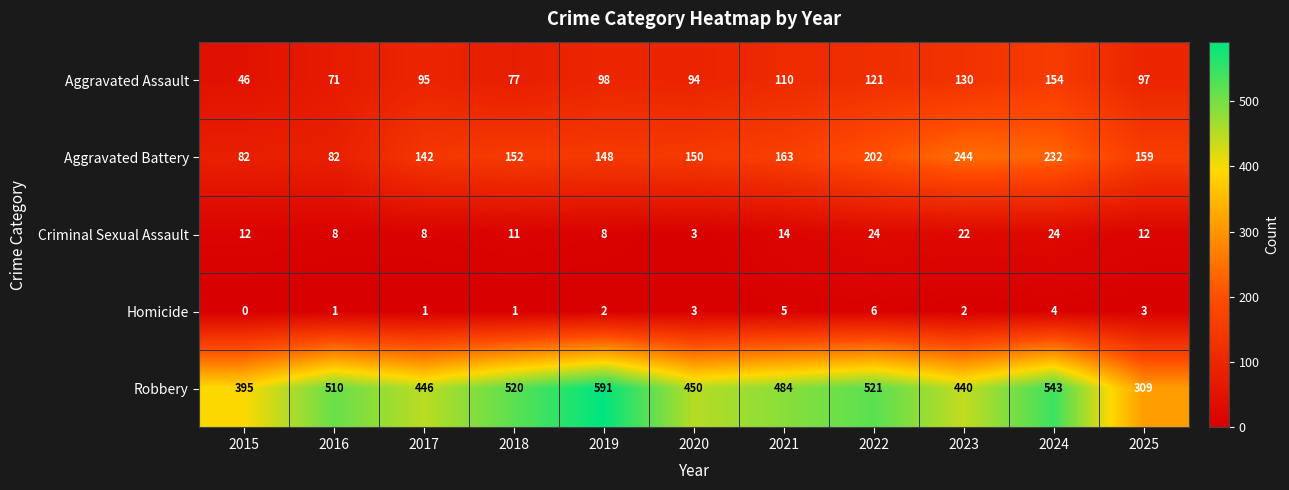

What is the difference between the second highest and minimum values in the Criminal Sexual Assault series?

21